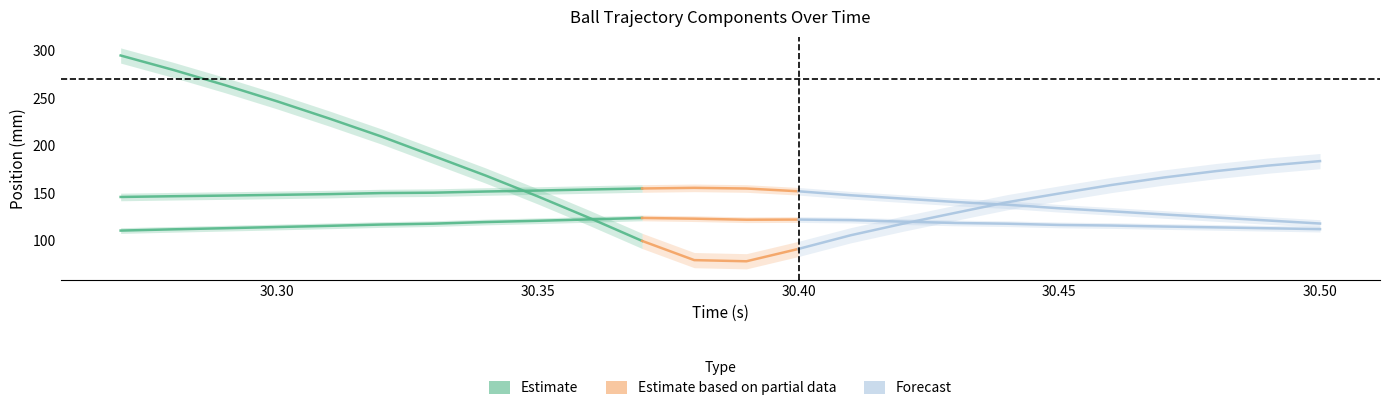

What is the sum of all world_x_mm values?

3445.7